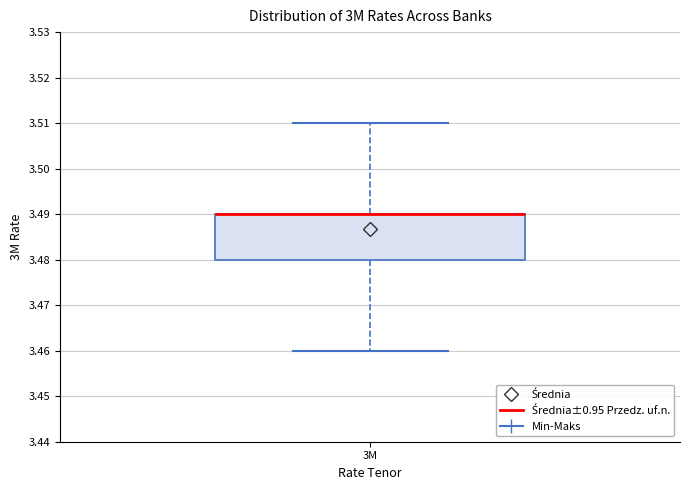

Read this box plot against the y-axis: the position of the median line, the range covered by the box, and the ends of both whiskers. The values are not printed on the chart, so give them approximately, as read against the axis.

median 3.49 (drawn on the box's upper edge), box 3.48 to 3.49, whiskers 3.46 to 3.51